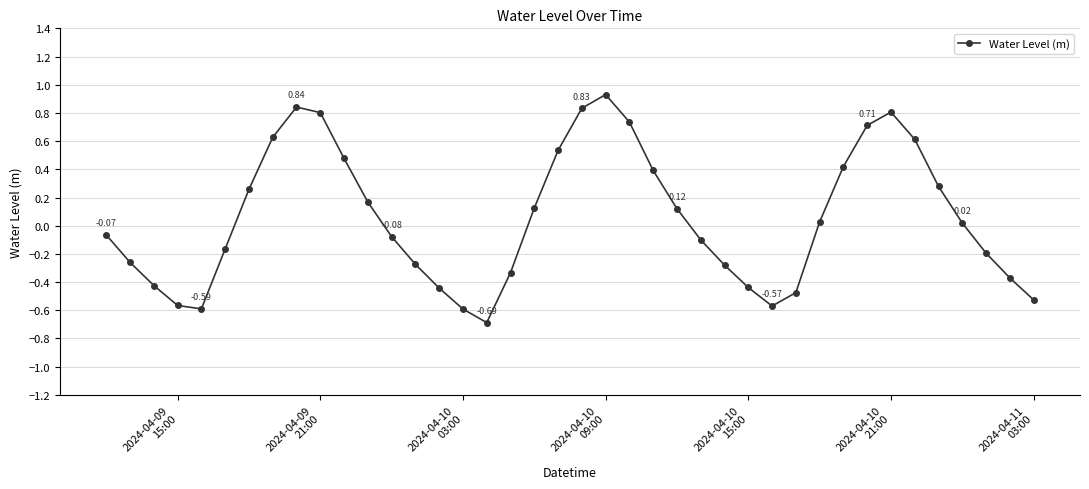

What is the sum of all values?

2.3